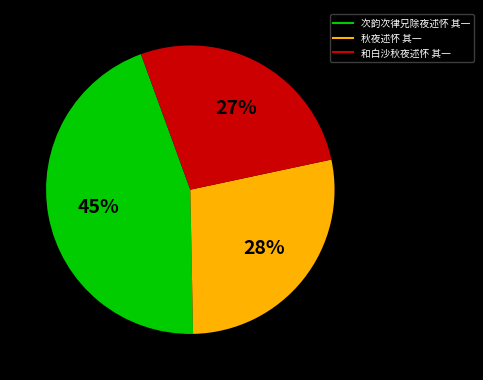

Is there a majority slice in this chart?

No